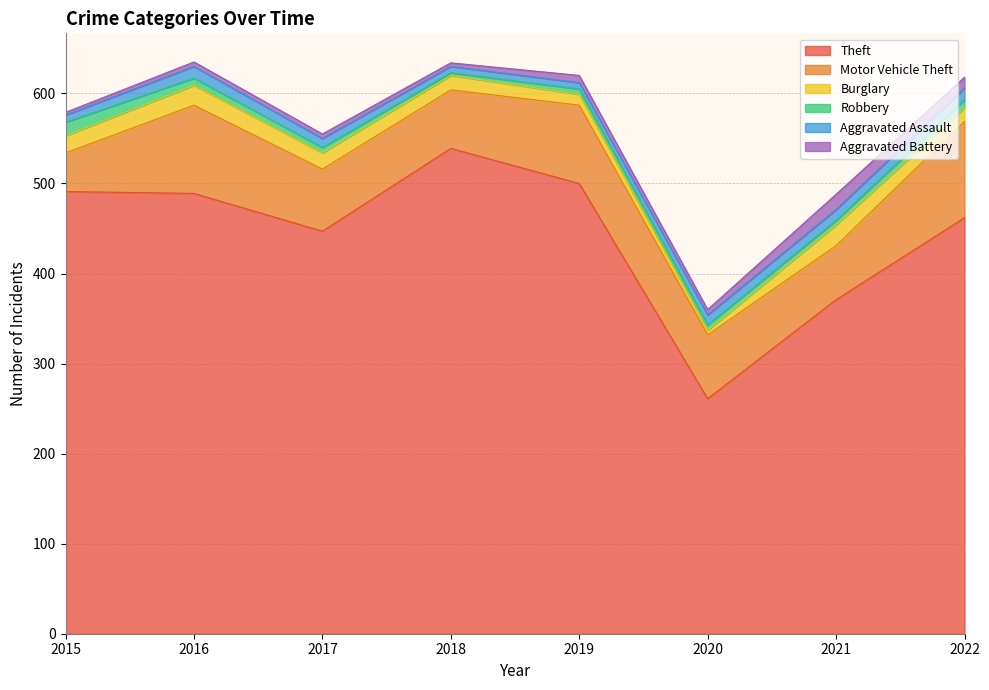

Between which two adjacent categories do Aggravated Battery and Aggravated Assault first intersect?

2018 and 2019